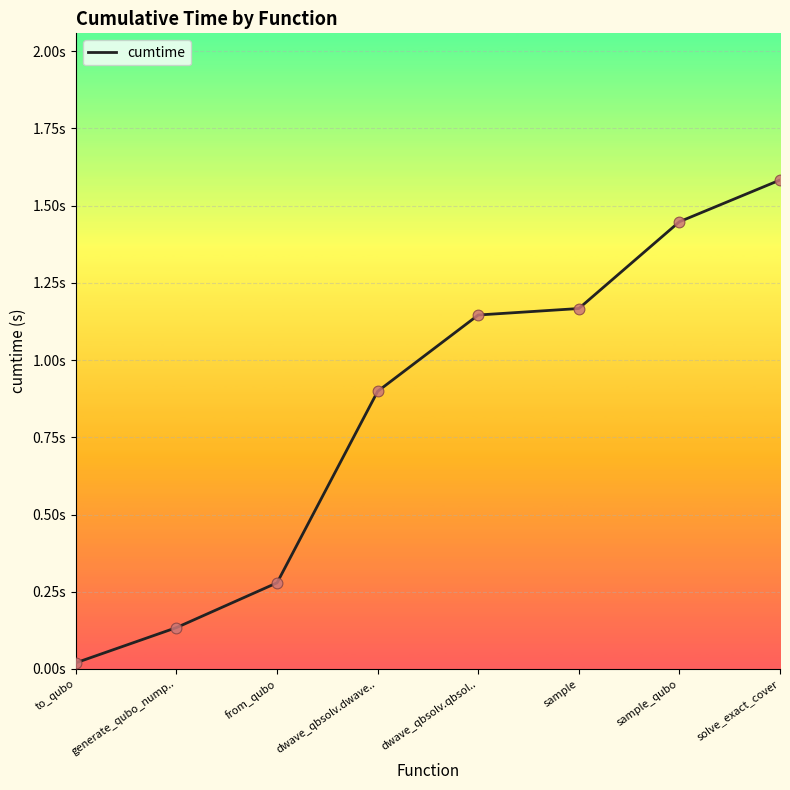

Approximately how many times larger is the value at sample_qubo compared to dwave_qbsolv.qbsol..?

1.3